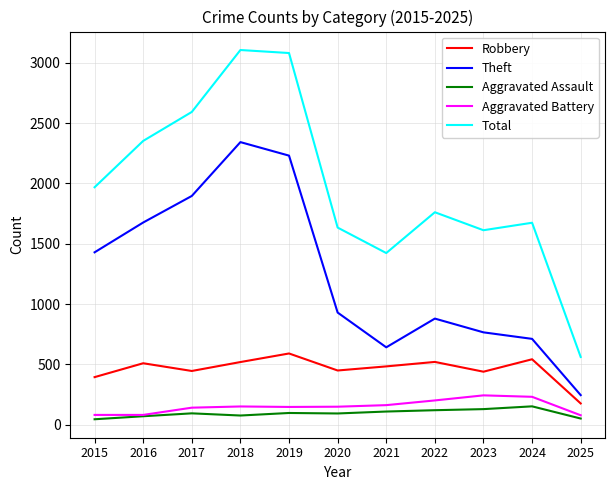

True or false: Robbery and Aggravated Assault intersect in this chart.

False